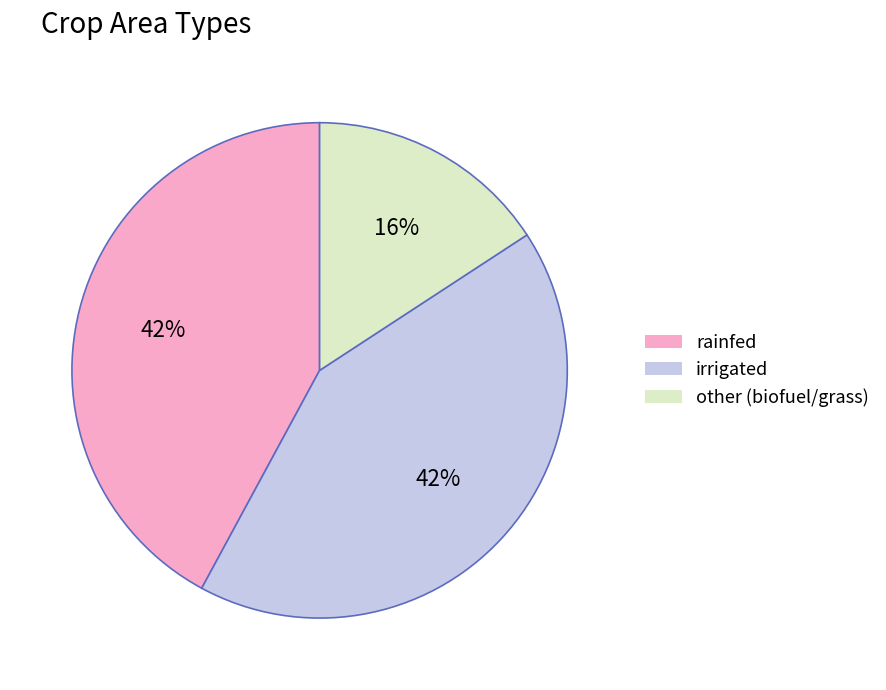

What is the ratio of the value at other to the value at irrigated?

0.4